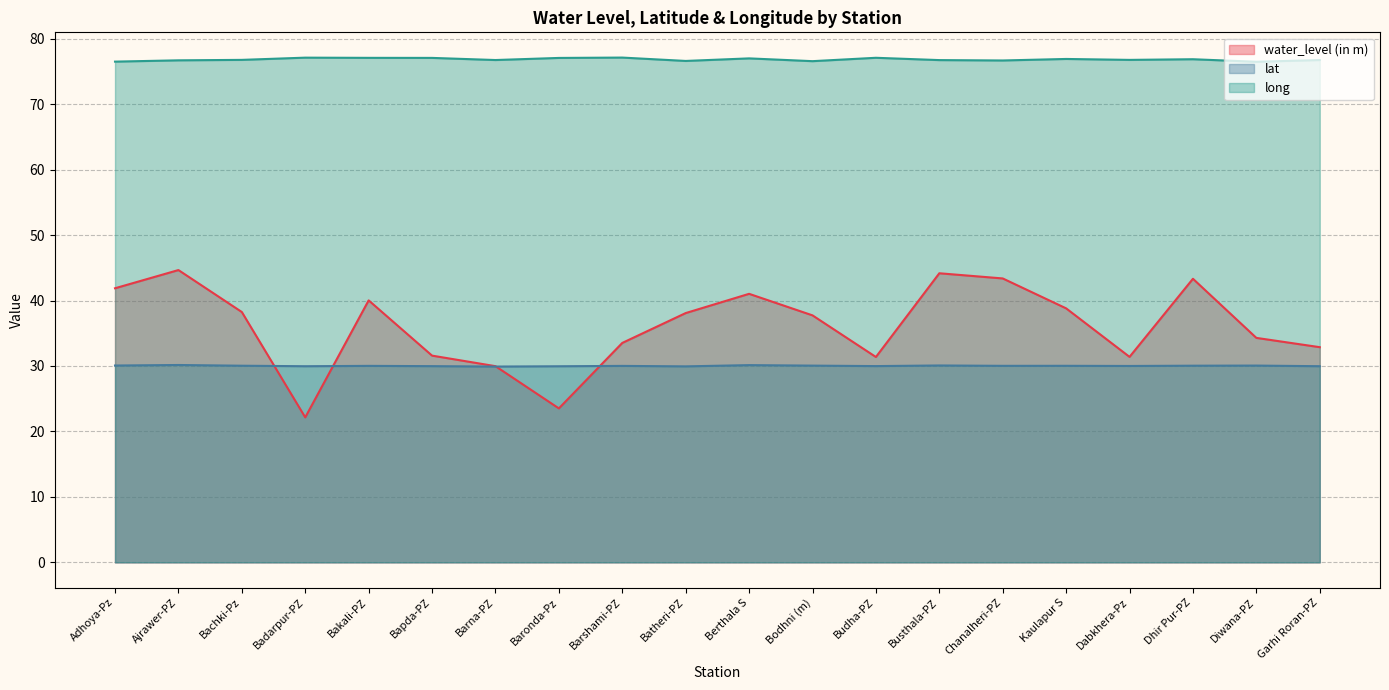

In lat, how many points are higher than both neighbors (excluding endpoints)?

7